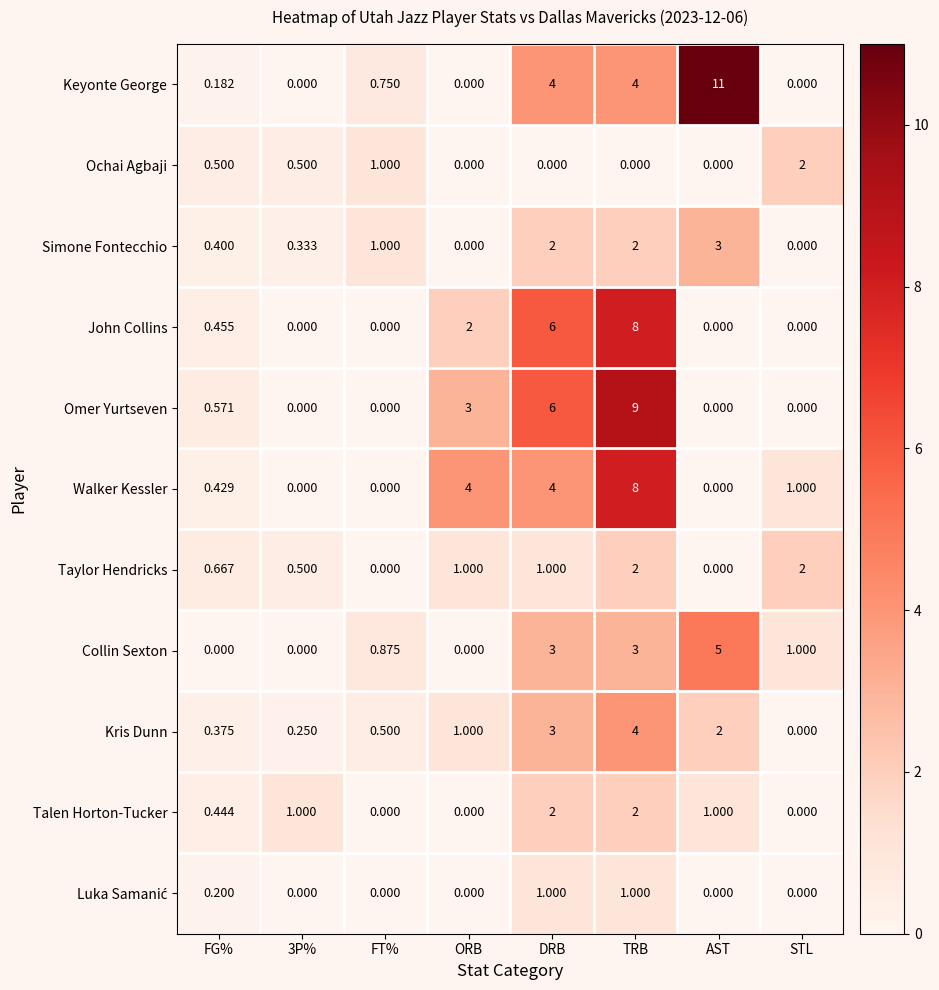

Which series has the largest total across all categories?

Keyonte George